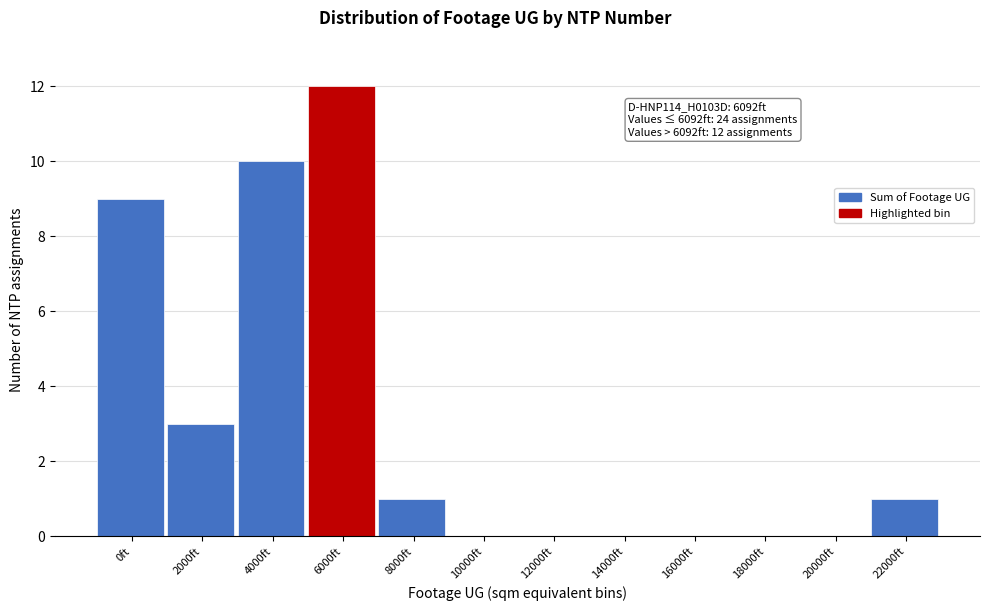

Reading left to right, what are all the values shown in this chart?

0ft=9	2000ft=3	4000ft=10	6000ft=12	8000ft=1	10000ft=0	12000ft=0	14000ft=0	16000ft=0	18000ft=0	20000ft=0	22000ft=1